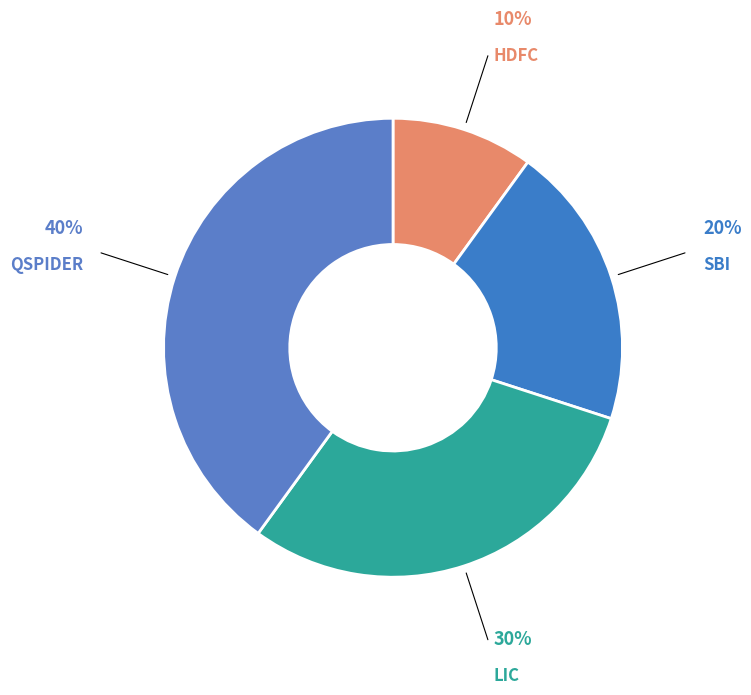

Which slice is the smallest?

HDFC